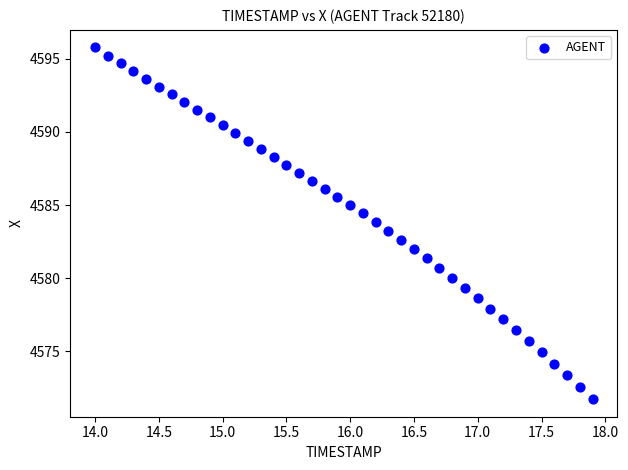

What is the range of X values (max minus min)?

3.9